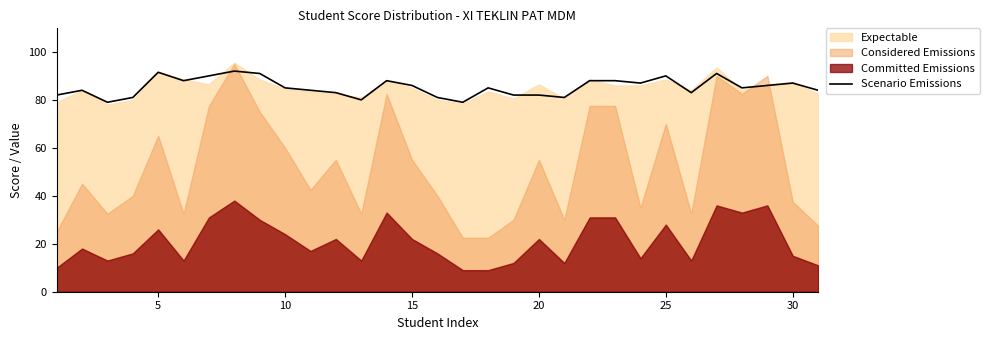

The Scenario Emissions series shows 113.5 at 30. True or false?

False